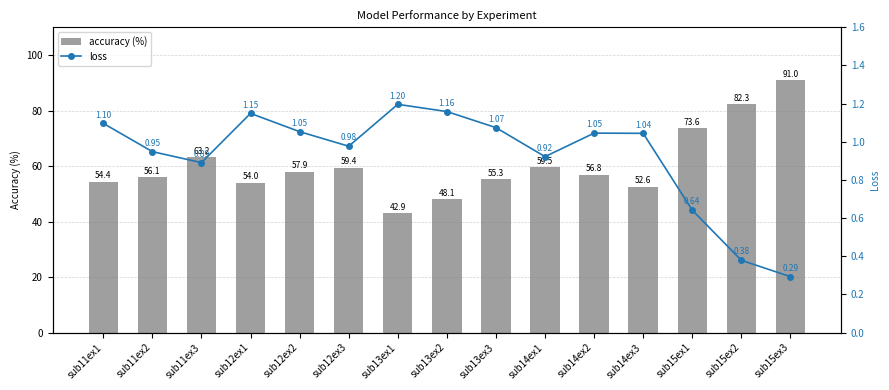

Which series has the largest range (max minus min)?

accuracy (%)